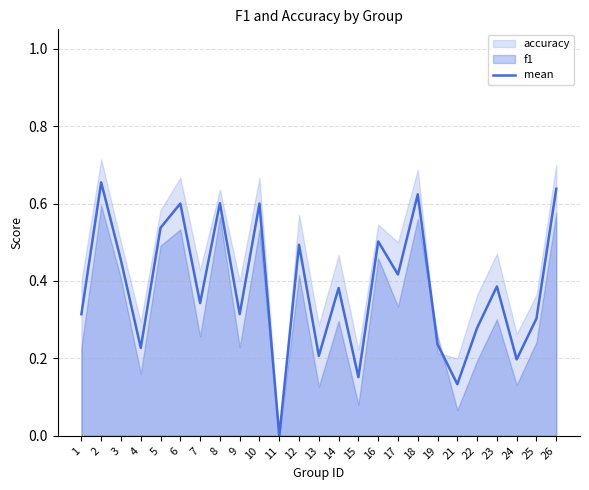

At which category does the chart reach its minimum across all series?

11